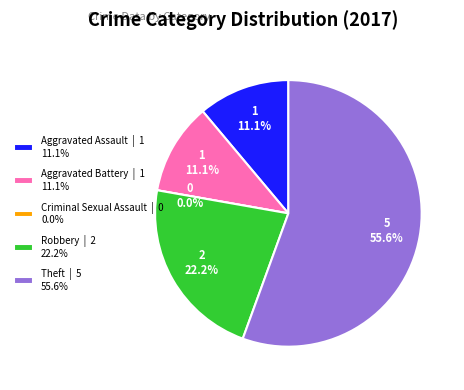

Combined, do Aggravated Battery and Aggravated Assault account for over 50%?

No